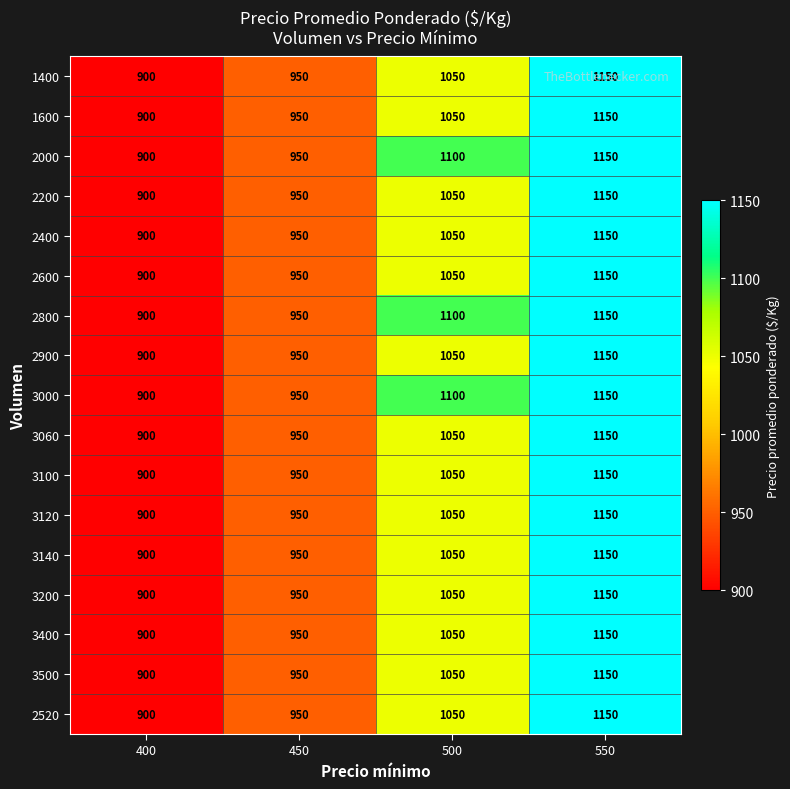

What is the maximum value shown in the chart?

1150